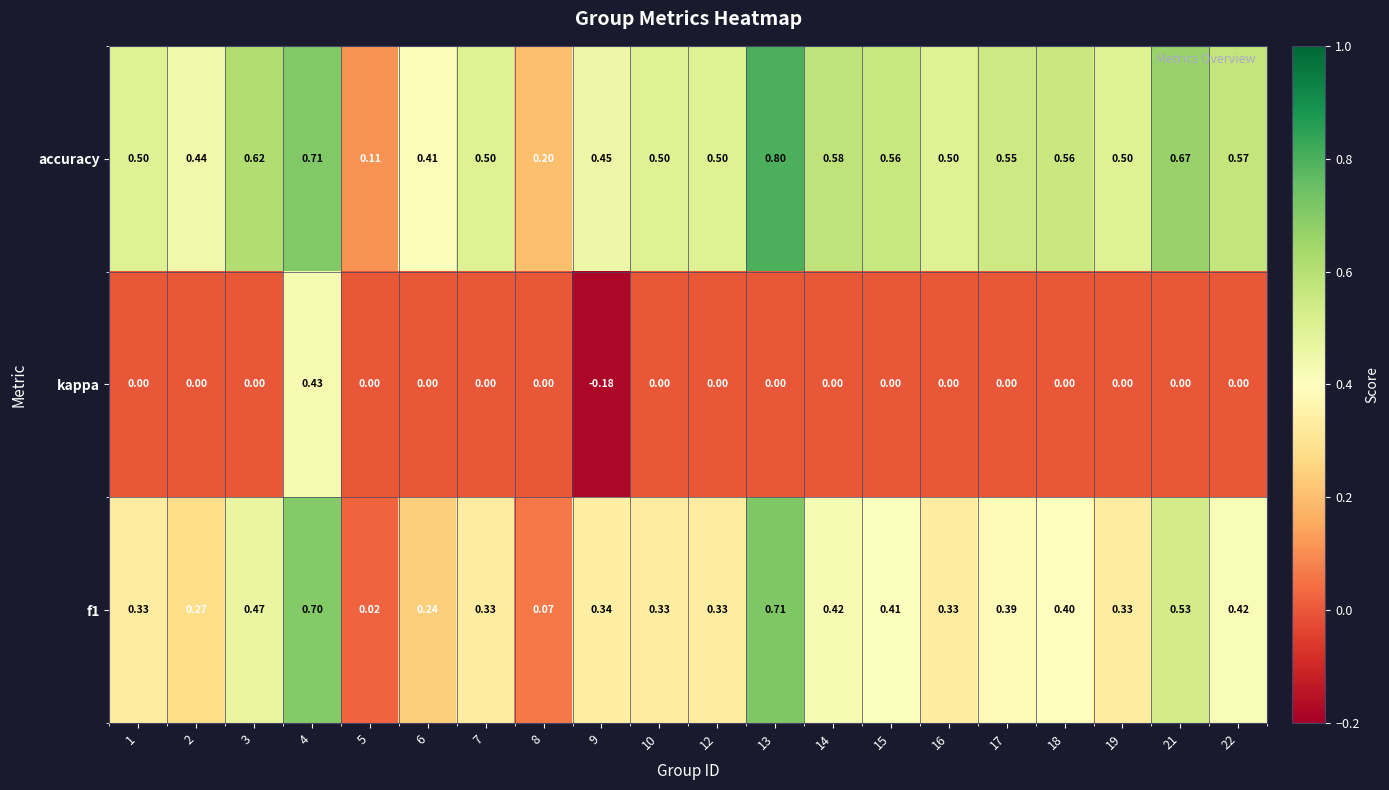

Is the value of kappa at 9 greater than the value of accuracy at 22?

No